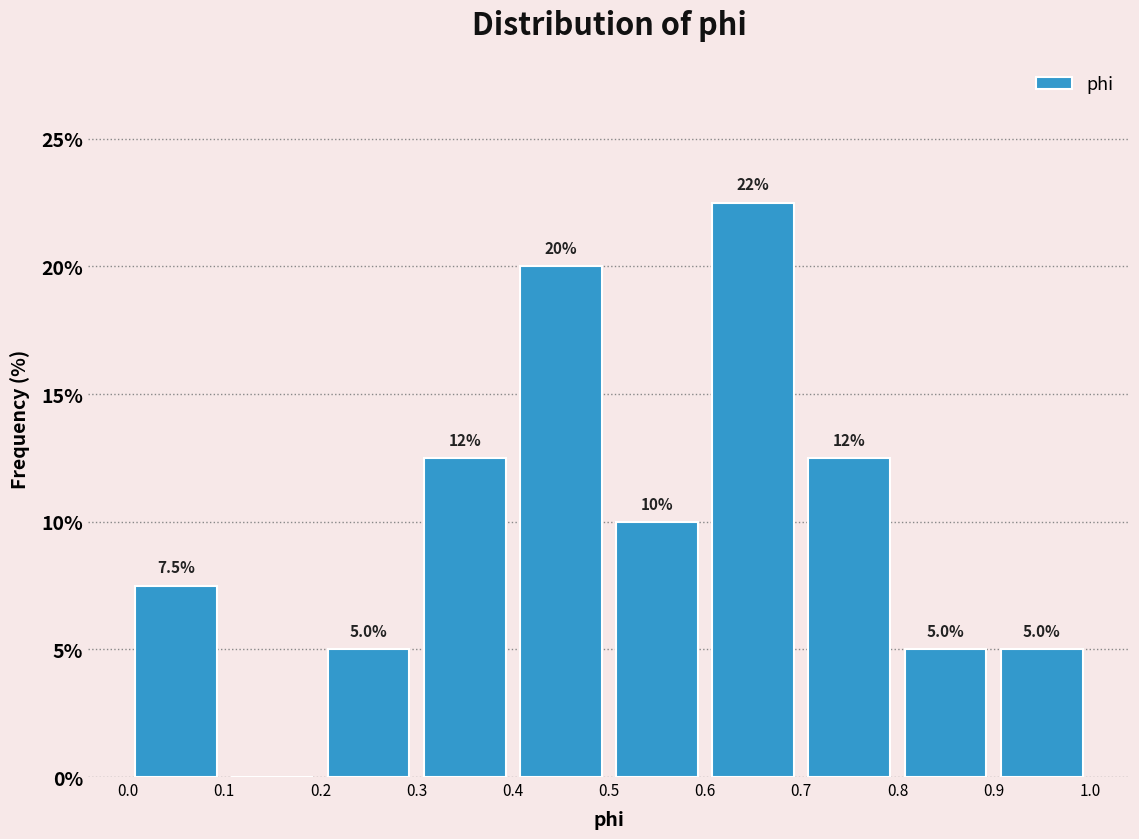

Over which range of the x-axis is the bar tallest?

0.6 to 0.7